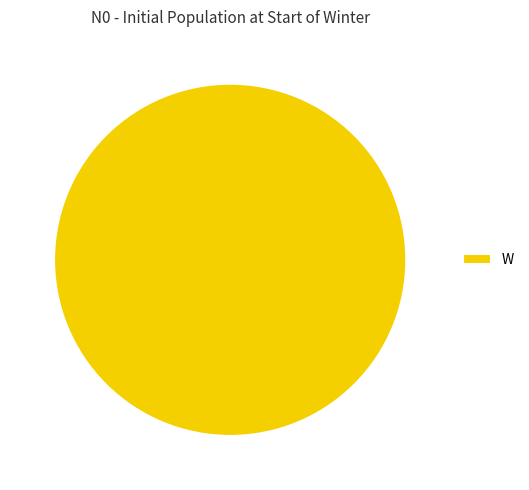

Is there a majority slice in this chart?

Yes